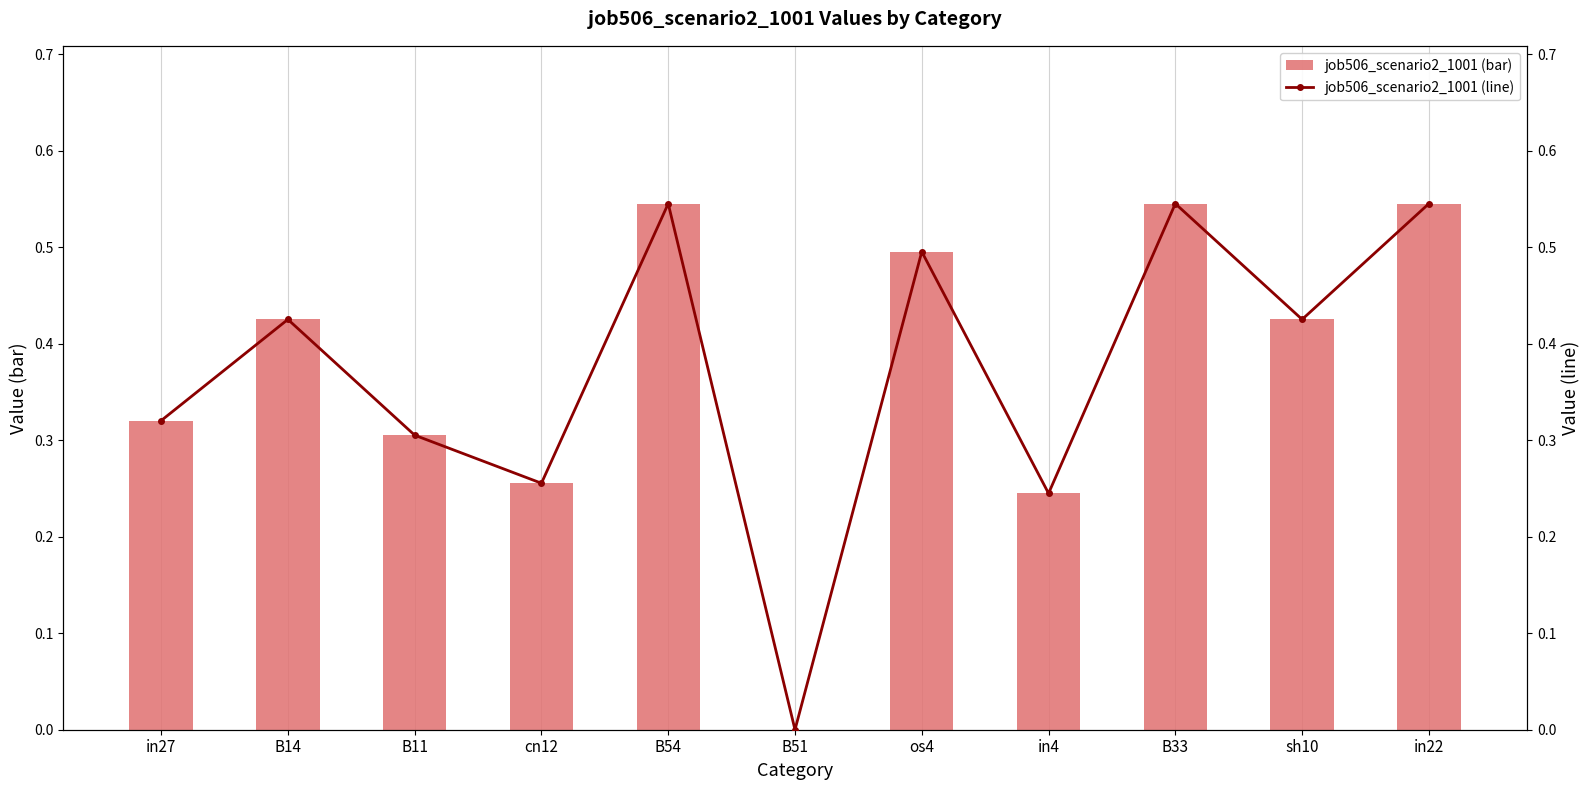

Which series has the largest range (max minus min)?

job506_scenario2_1001 (bar)